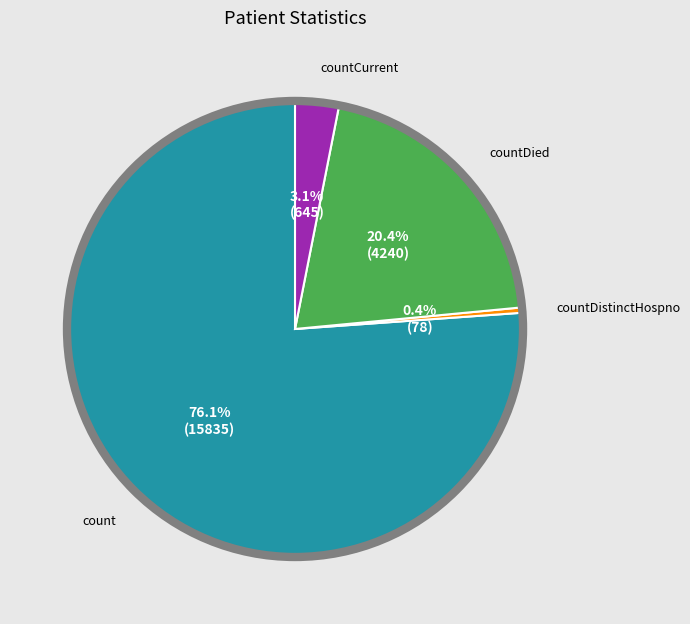

Is there any slice that represents more than half of the pie?

Yes